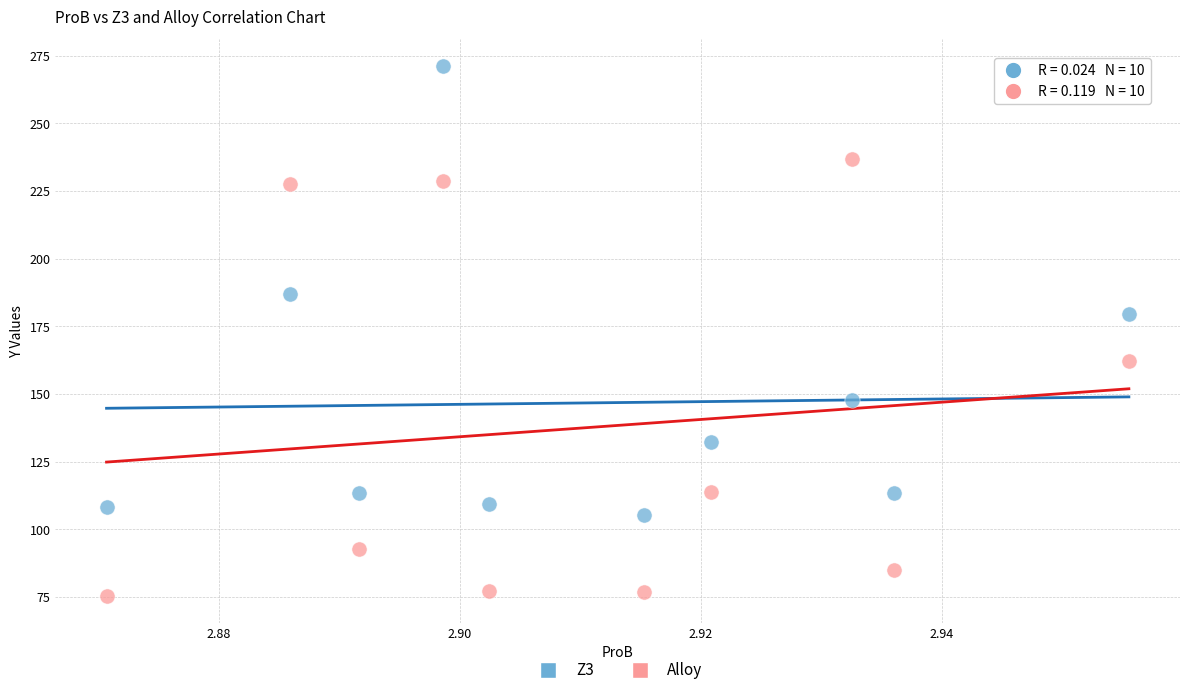

What are all the series names shown in the legend?

Z3, Alloy